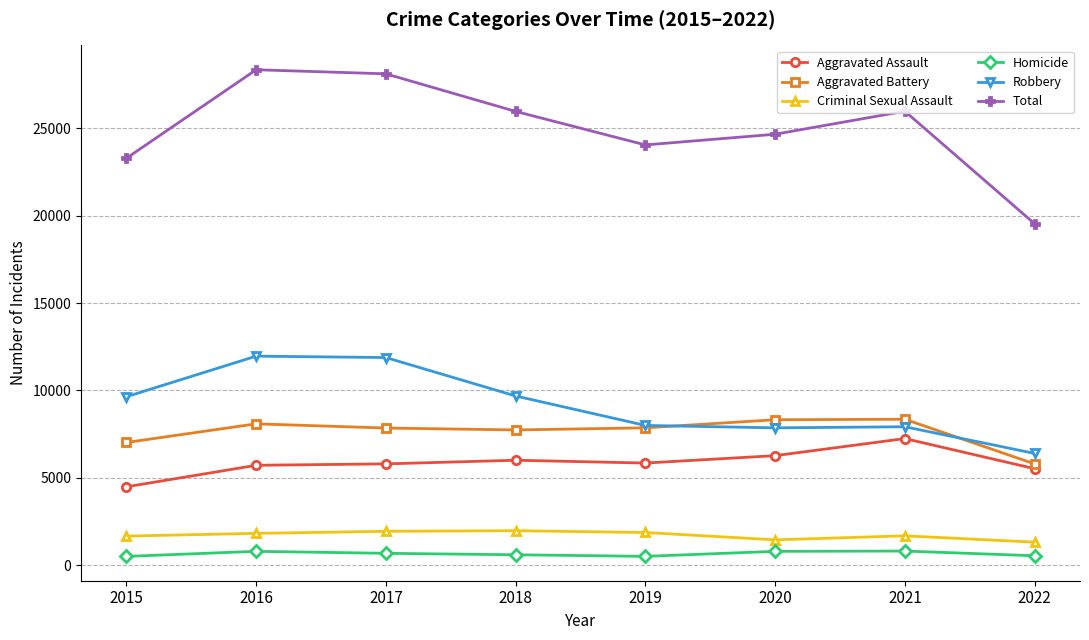

How many lines are shown in the chart?

6